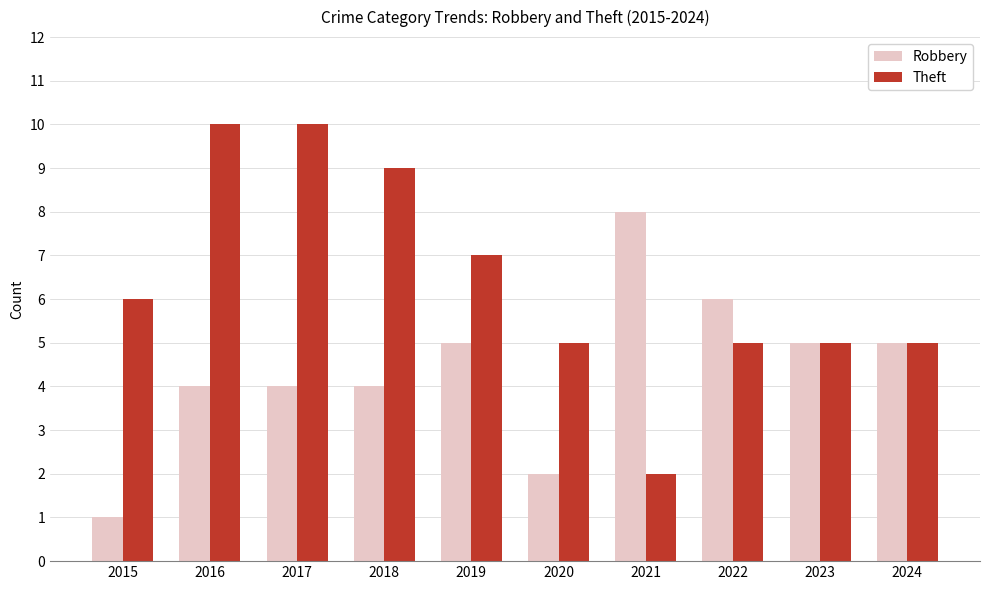

Rank the series by their maximum value, from lowest to highest.

Robbery, Theft